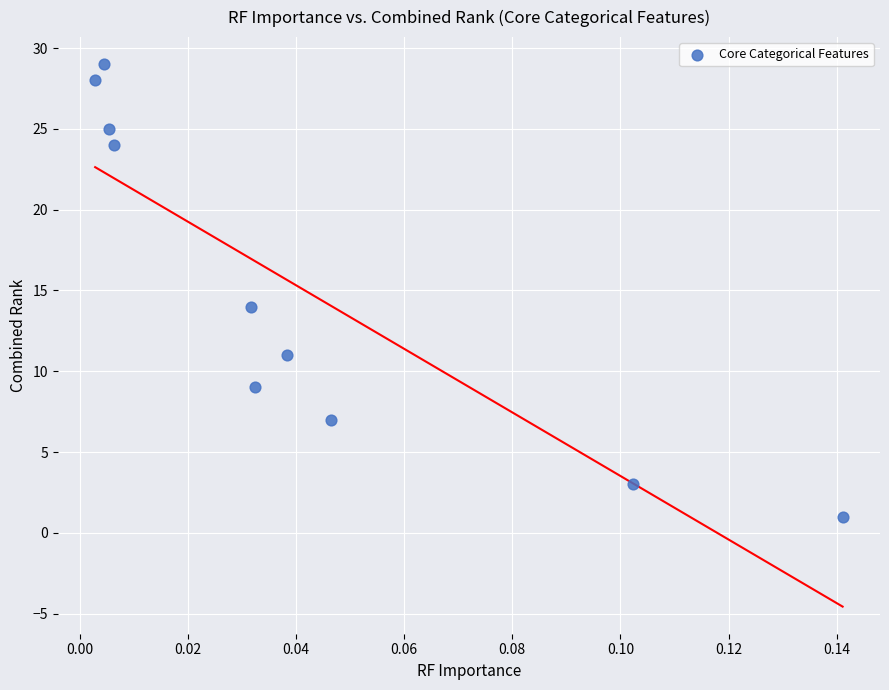

What is the average Y value?

15